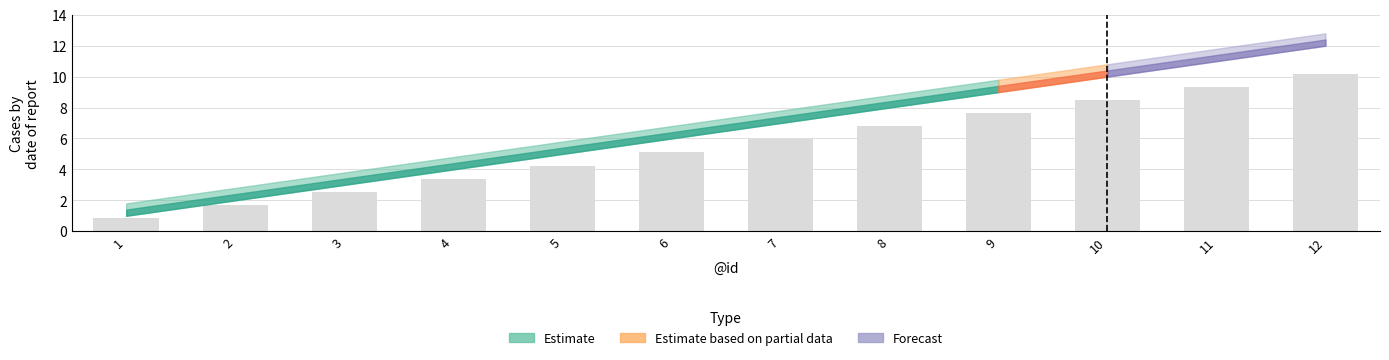

What is the sum of the values at 4 and 10?

11.9